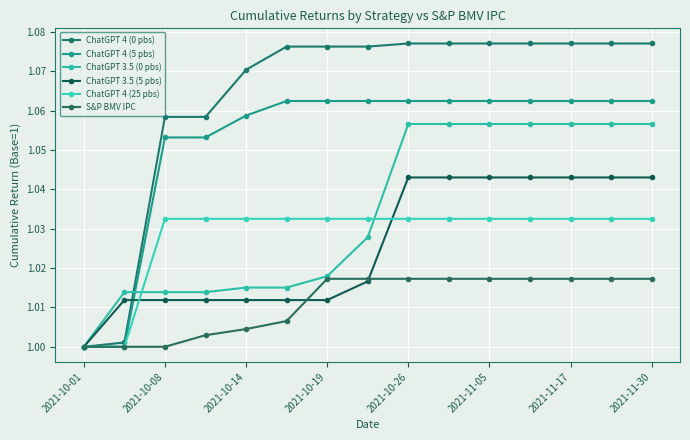

How many series are shown in this chart?

6